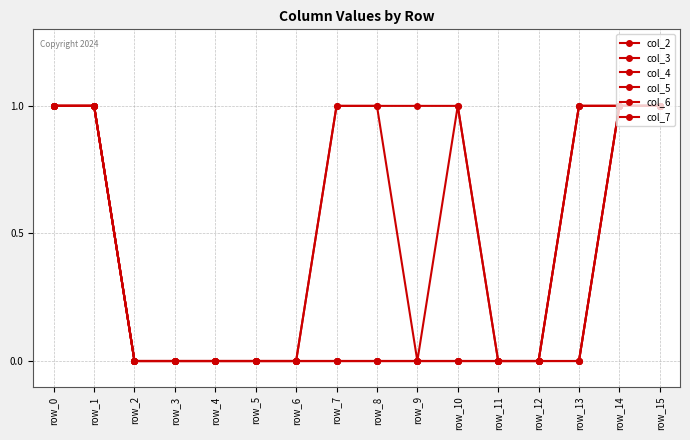

How many lines are shown in the chart?

6